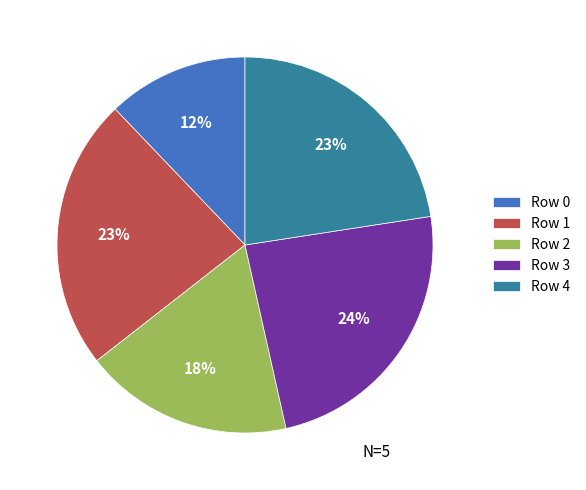

To the nearest percent, what is the difference between the Row 2 and Row 0 slice percentages?

6%